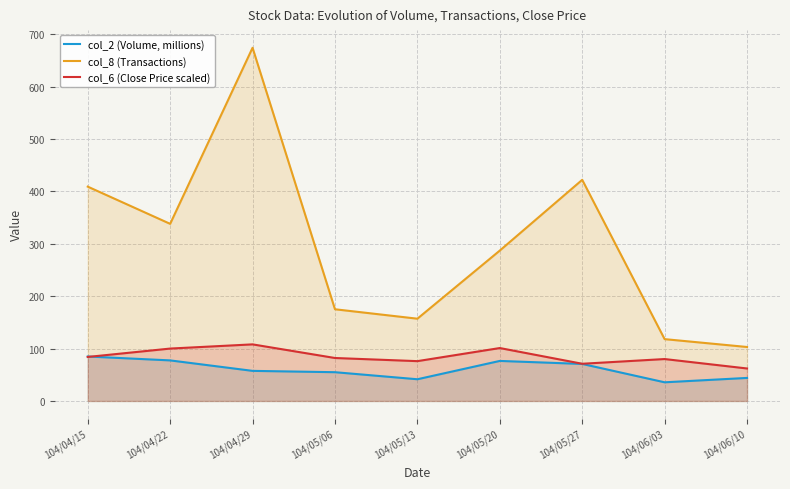

Reading left to right, transcribe all the data shown in this chart.

col_2 (Volume, millions): 104/04/15=84.9	104/04/22=77.4	104/04/29=57.4	104/05/06=54.9	104/05/13=41.4	104/05/20=76.4	104/05/27=70.7	104/06/03=35.6	104/06/10=44.0
col_8 (Transactions): 104/04/15=409.0	104/04/22=338.0	104/04/29=674.0	104/05/06=175.0	104/05/13=157.0	104/05/20=287.0	104/05/27=422.0	104/06/03=118.0	104/06/10=103.0
col_6 (Close Price scaled): 104/04/15=84.0	104/04/22=100.0	104/04/29=108.0	104/05/06=82.0	104/05/13=76.0	104/05/20=101.0	104/05/27=71.0	104/06/03=80.0	104/06/10=62.0